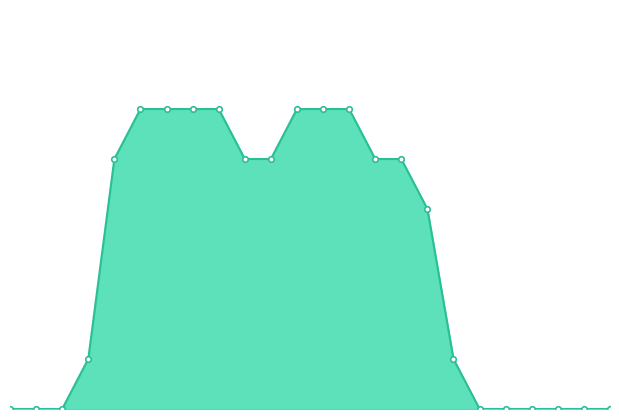

Does the chart have visible grid lines?

No